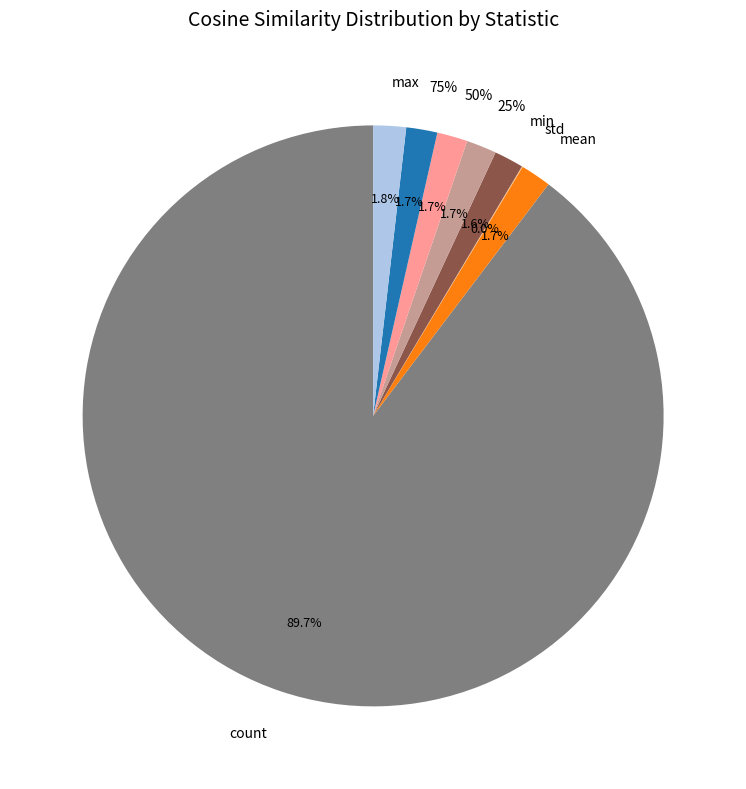

Between 75% and min, which is larger?

75%